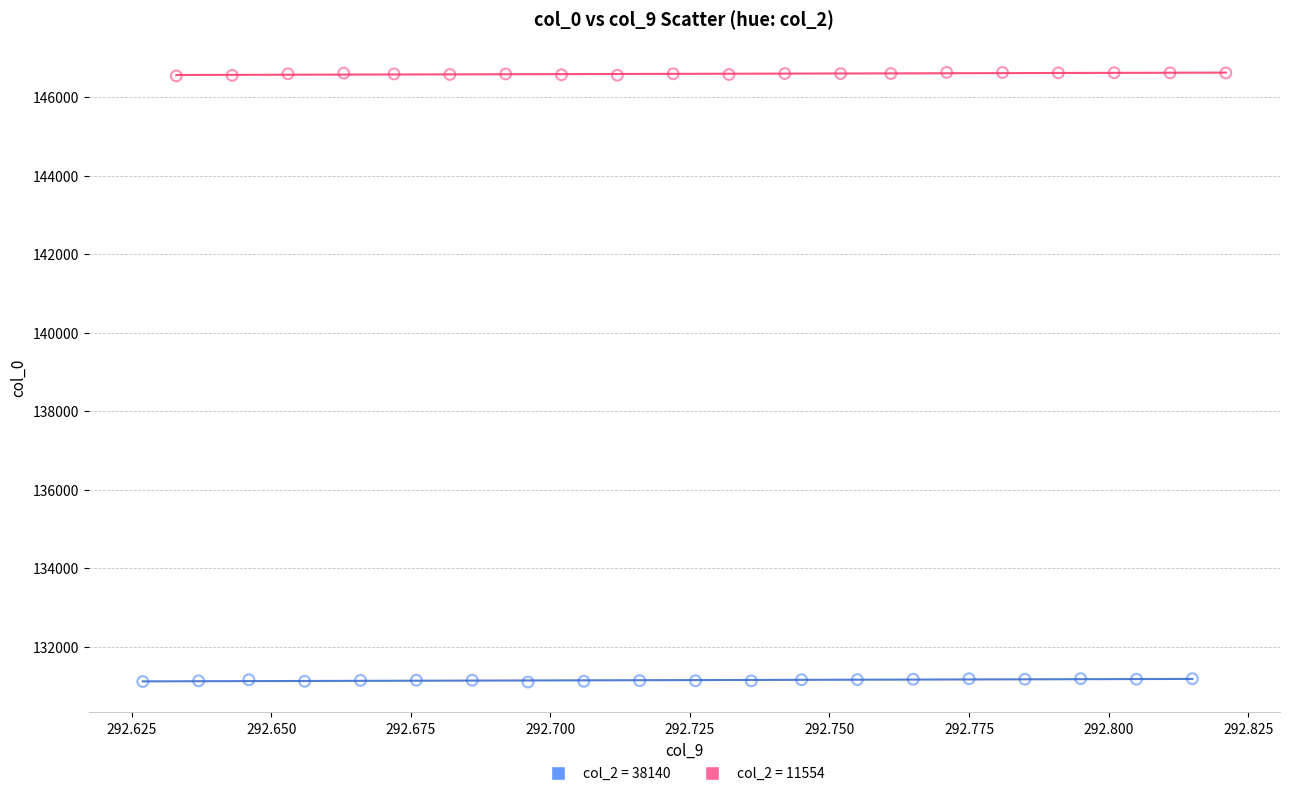

What are all the series names shown in the legend?

col_2 = 38140, col_2 = 11554